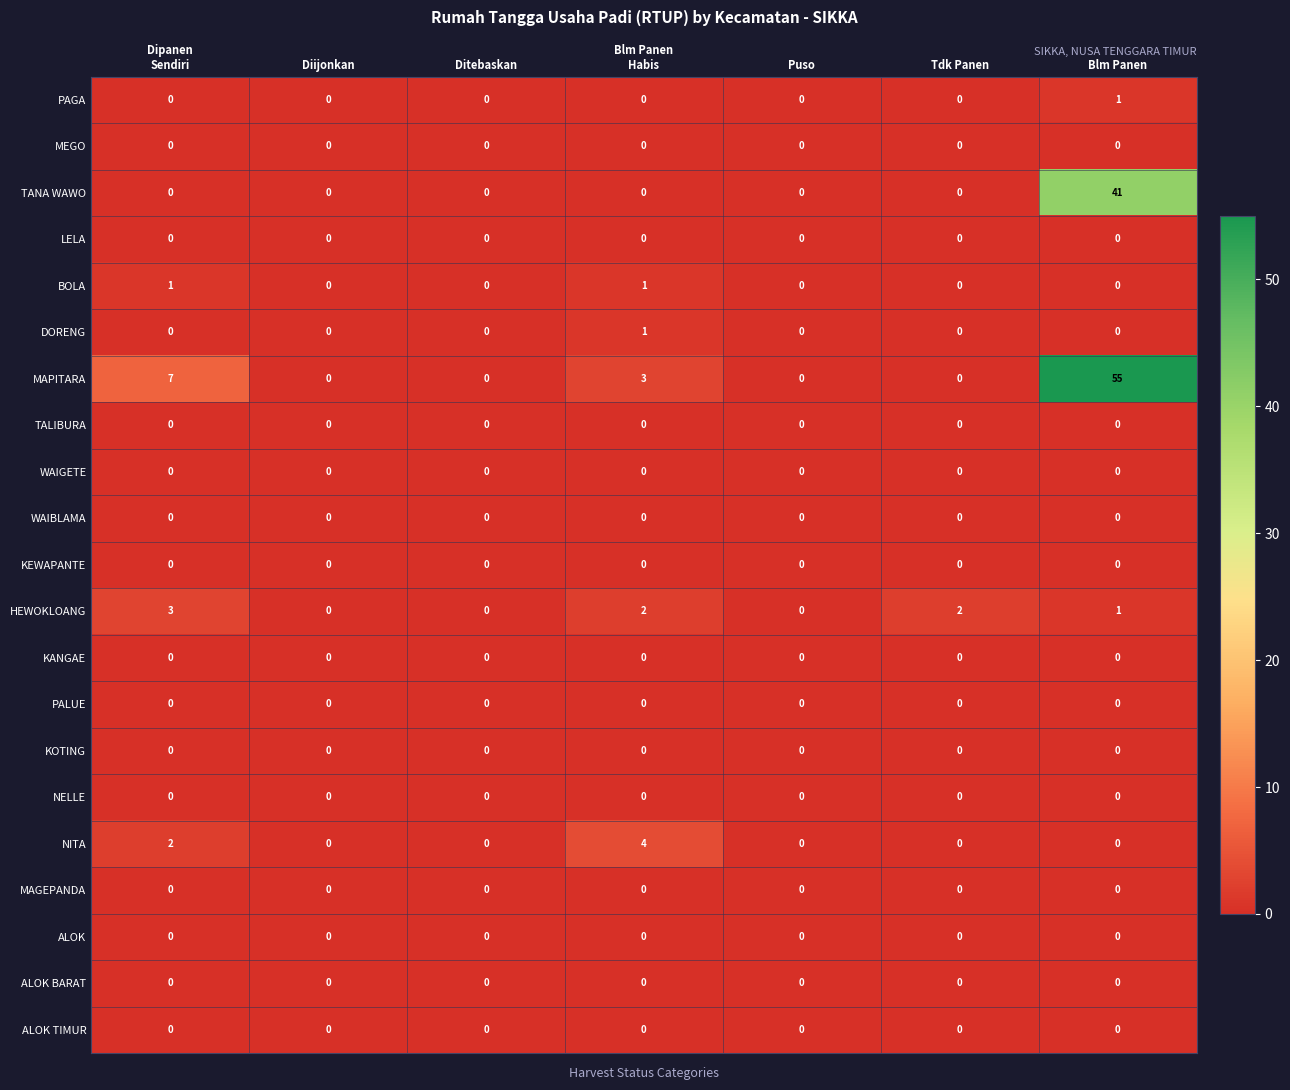

What is the difference between the TANA WAWO values at Tdk Panen and Blm Panen?

41